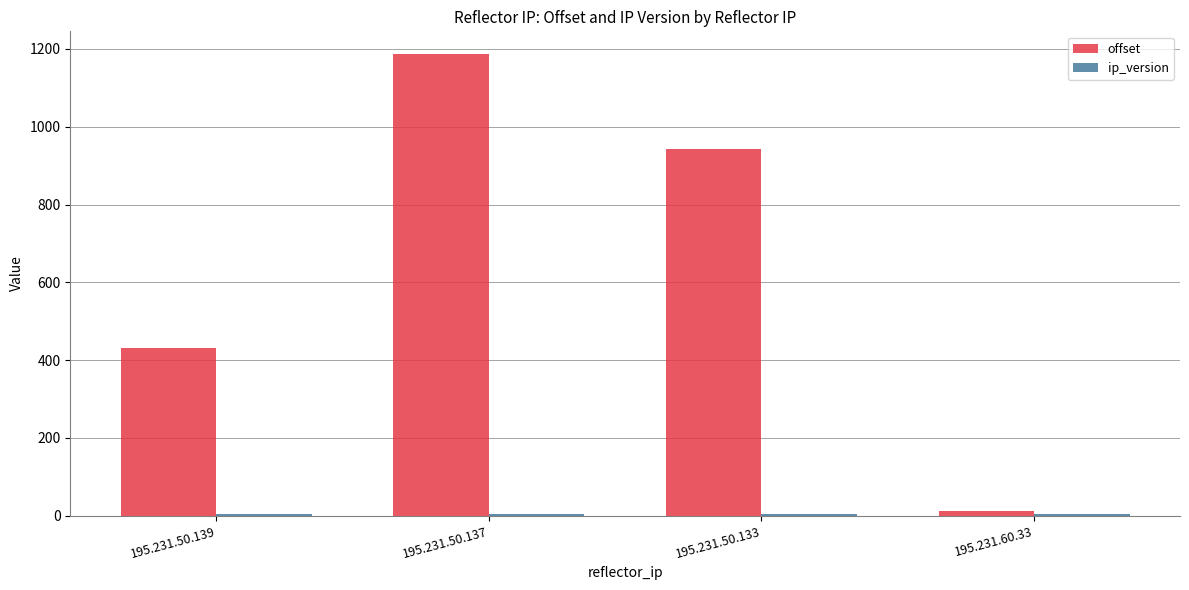

Which series changed the most between 195.231.50.137 and 195.231.60.33?

offset